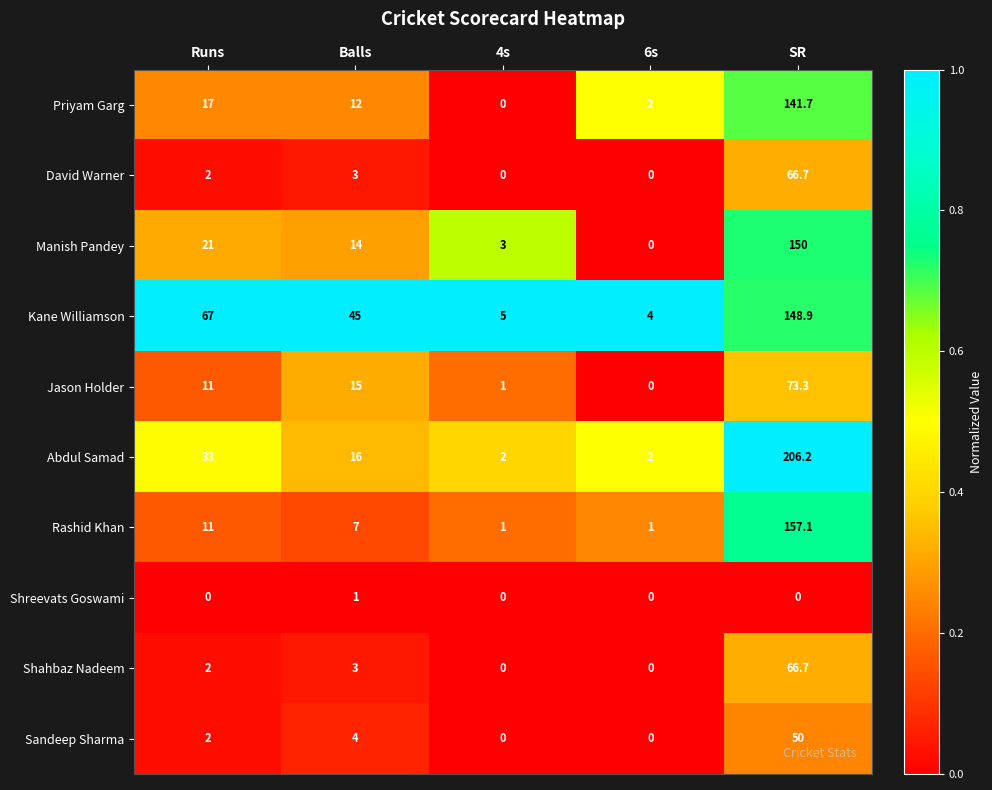

Which series has the largest range (max minus min)?

Abdul Samad